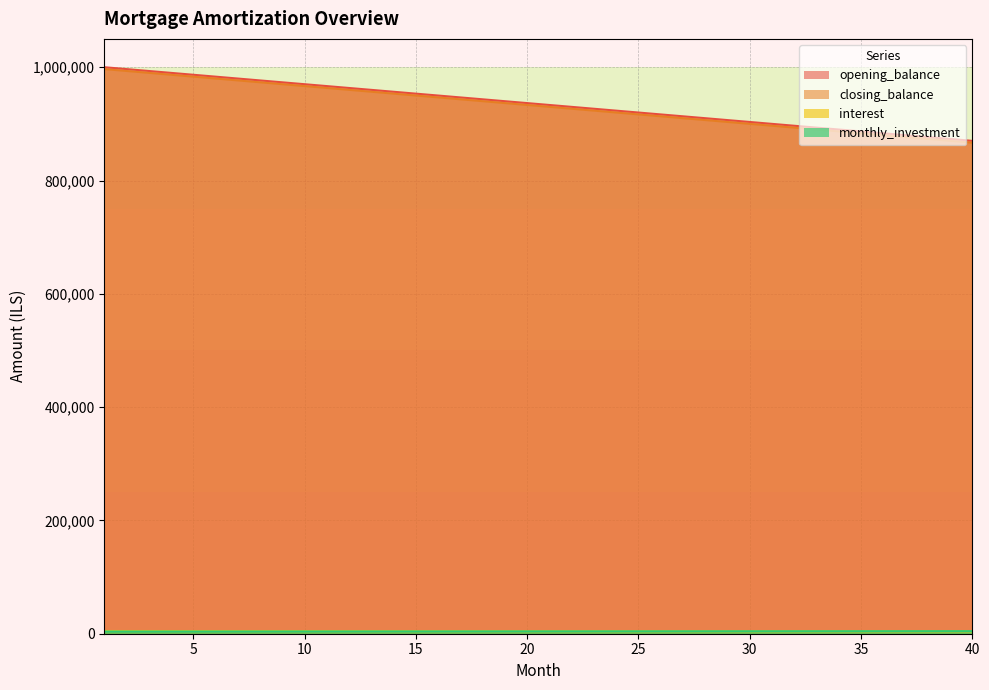

What is the highest value of the monthly_investment series?

4497.9